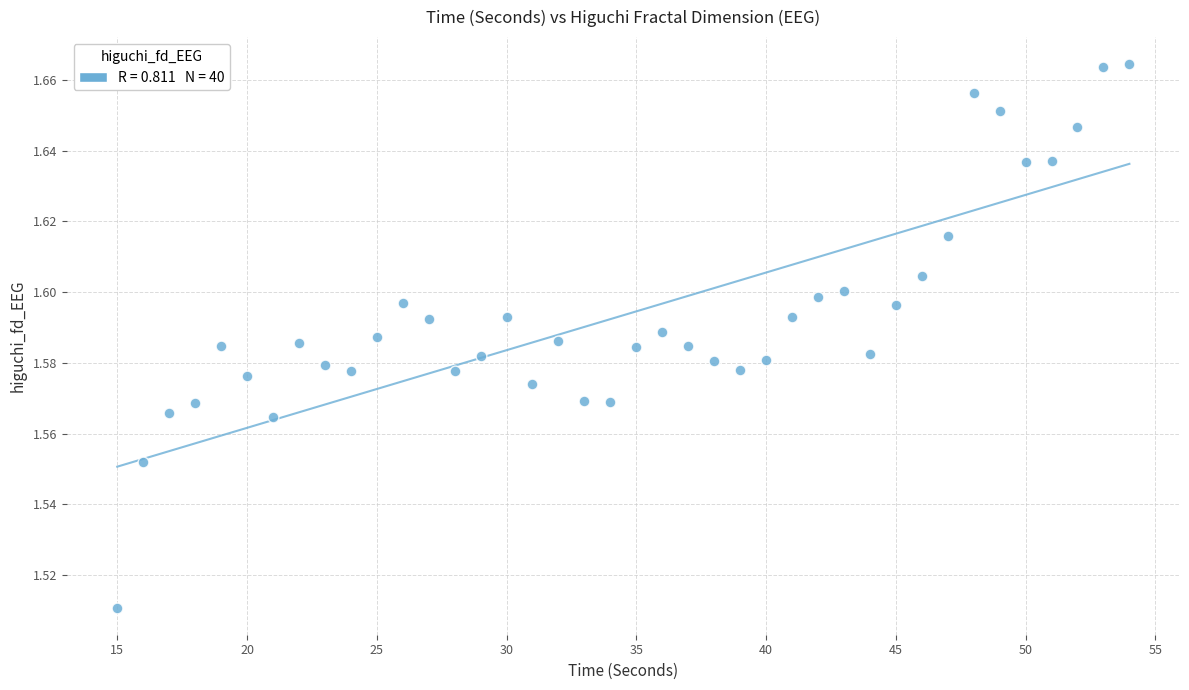

What is the range of X values (max minus min)?

39.0